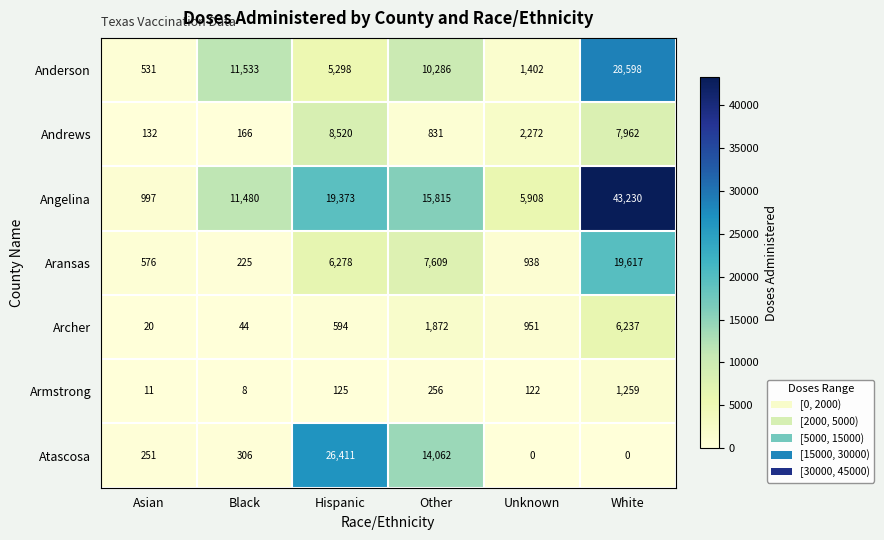

What is the difference between the Atascosa values at Hispanic and White?

26411